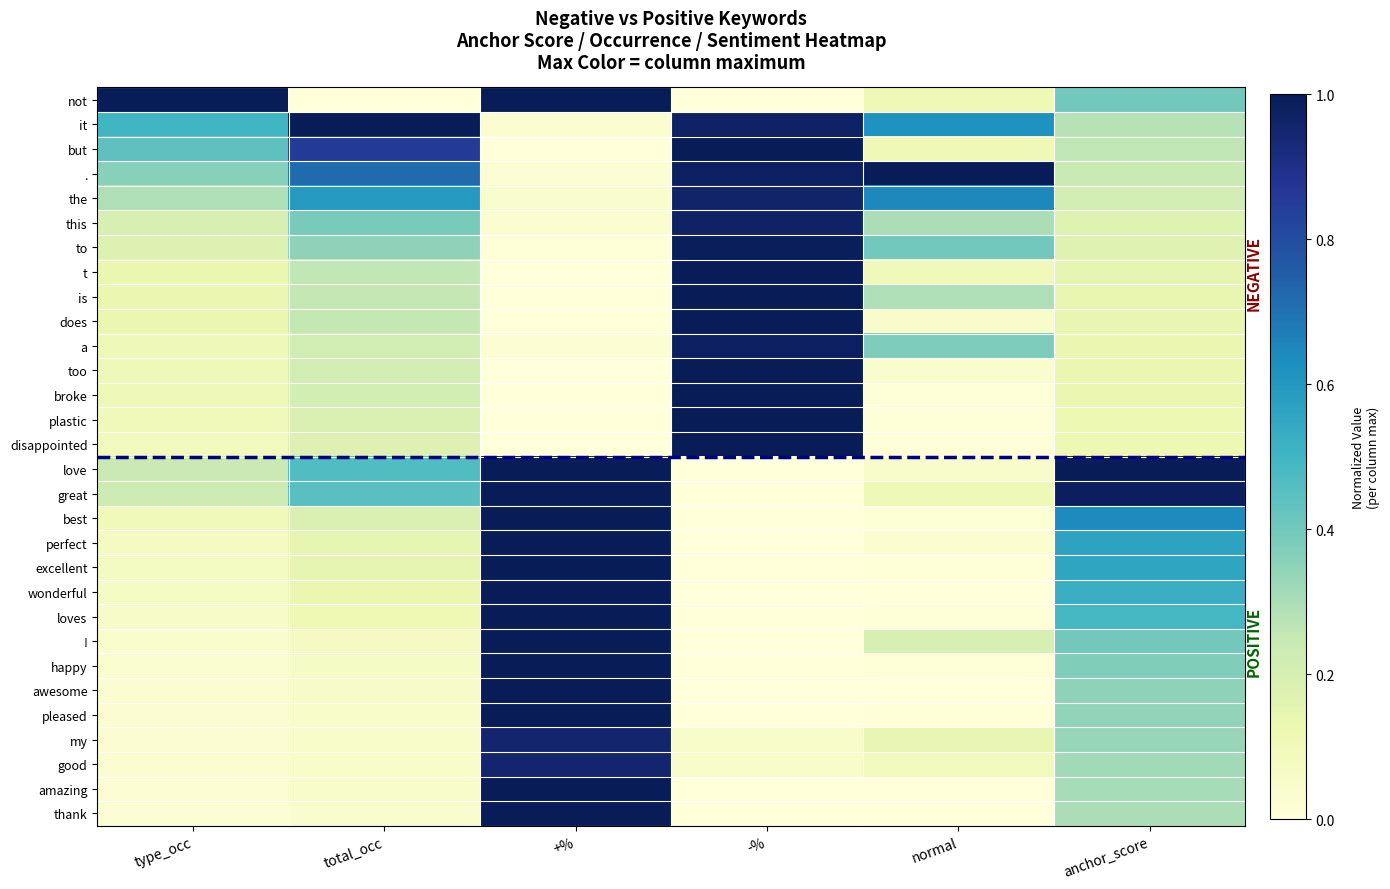

Reading left to right, transcribe all the data shown in this chart.

not: type_occ=1.0	total_occ=0.0	+%=1.0	-%=0.0	normal=0.1	anchor_score=0.4
it: type_occ=0.5	total_occ=1.0	+%=0.0	-%=1.0	normal=0.6	anchor_score=0.3
but: type_occ=0.4	total_occ=0.9	+%=0.0	-%=1.0	normal=0.1	anchor_score=0.3
.: type_occ=0.4	total_occ=0.7	+%=0.0	-%=1.0	normal=1.0	anchor_score=0.2
the: type_occ=0.3	total_occ=0.6	+%=0.0	-%=1.0	normal=0.6	anchor_score=0.2
this: type_occ=0.2	total_occ=0.4	+%=0.0	-%=1.0	normal=0.3	anchor_score=0.2
to: type_occ=0.2	total_occ=0.4	+%=0.0	-%=1.0	normal=0.4	anchor_score=0.2
t: type_occ=0.1	total_occ=0.3	+%=0.0	-%=1.0	normal=0.1	anchor_score=0.1
is: type_occ=0.1	total_occ=0.3	+%=0.0	-%=1.0	normal=0.3	anchor_score=0.1
does: type_occ=0.1	total_occ=0.3	+%=0.0	-%=1.0	normal=0.0	anchor_score=0.1
a: type_occ=0.1	total_occ=0.2	+%=0.0	-%=1.0	normal=0.4	anchor_score=0.1
too: type_occ=0.1	total_occ=0.2	+%=0.0	-%=1.0	normal=0.0	anchor_score=0.1
broke: type_occ=0.1	total_occ=0.2	+%=0.0	-%=1.0	normal=0.0	anchor_score=0.1
plastic: type_occ=0.1	total_occ=0.2	+%=0.0	-%=1.0	normal=0.0	anchor_score=0.1
disappointed: type_occ=0.1	total_occ=0.2	+%=0.0	-%=1.0	normal=0.0	anchor_score=0.1
love: type_occ=0.2	total_occ=0.5	+%=1.0	-%=0.0	normal=0.0	anchor_score=1.0
great: type_occ=0.2	total_occ=0.4	+%=1.0	-%=0.0	normal=0.1	anchor_score=1.0
best: type_occ=0.1	total_occ=0.2	+%=1.0	-%=0.0	normal=0.0	anchor_score=0.6
perfect: type_occ=0.1	total_occ=0.1	+%=1.0	-%=0.0	normal=0.0	anchor_score=0.6
excellent: type_occ=0.1	total_occ=0.1	+%=1.0	-%=0.0	normal=0.0	anchor_score=0.6
wonderful: type_occ=0.1	total_occ=0.1	+%=1.0	-%=0.0	normal=0.0	anchor_score=0.5
loves: type_occ=0.1	total_occ=0.1	+%=1.0	-%=0.0	normal=0.0	anchor_score=0.5
!: type_occ=0.0	total_occ=0.1	+%=1.0	-%=0.0	normal=0.2	anchor_score=0.4
happy: type_occ=0.0	total_occ=0.1	+%=1.0	-%=0.0	normal=0.0	anchor_score=0.4
awesome: type_occ=0.0	total_occ=0.1	+%=1.0	-%=0.0	normal=0.0	anchor_score=0.3
pleased: type_occ=0.0	total_occ=0.1	+%=1.0	-%=0.0	normal=0.0	anchor_score=0.3
my: type_occ=0.0	total_occ=0.1	+%=0.9	-%=0.1	normal=0.1	anchor_score=0.3
good: type_occ=0.0	total_occ=0.0	+%=0.9	-%=0.1	normal=0.1	anchor_score=0.3
amazing: type_occ=0.0	total_occ=0.0	+%=1.0	-%=0.0	normal=0.0	anchor_score=0.3
thank: type_occ=0.0	total_occ=0.0	+%=1.0	-%=0.0	normal=0.0	anchor_score=0.3